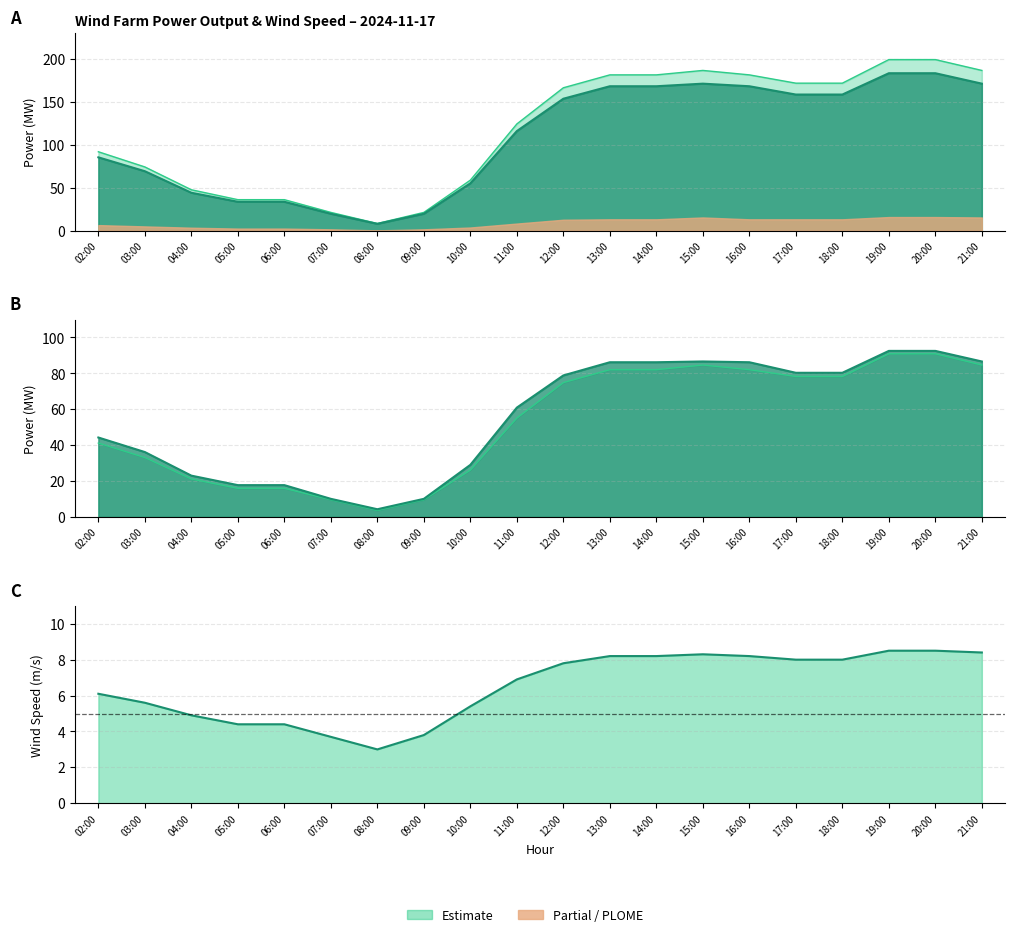

True or false: Darwin PLOM MW has a value of 158.6 at 17:00.

True